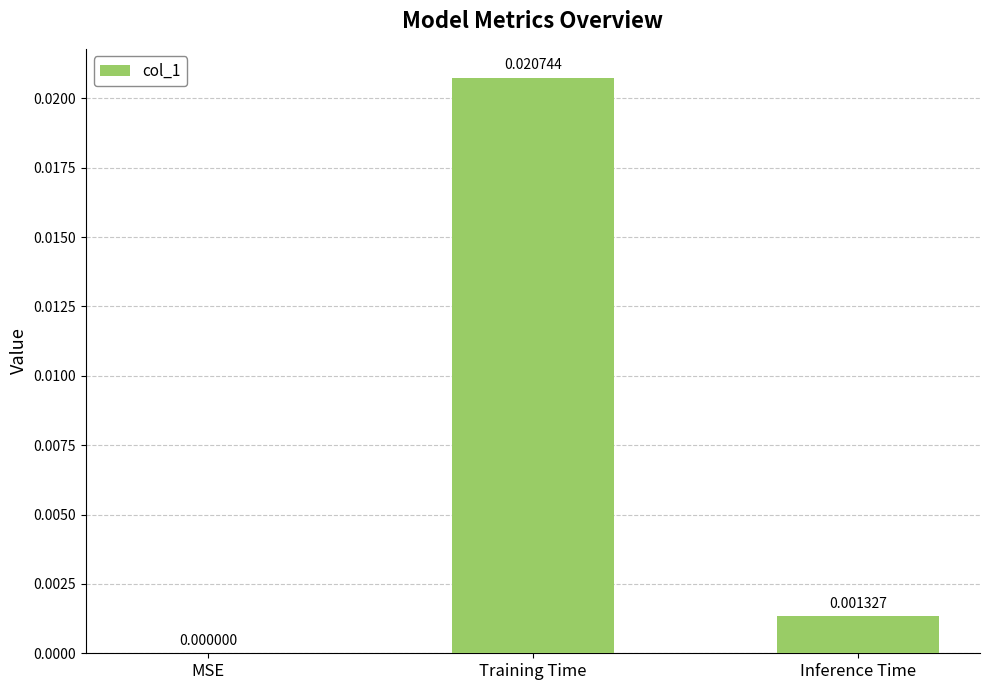

Between MSE and Training Time, which is larger?

Training Time